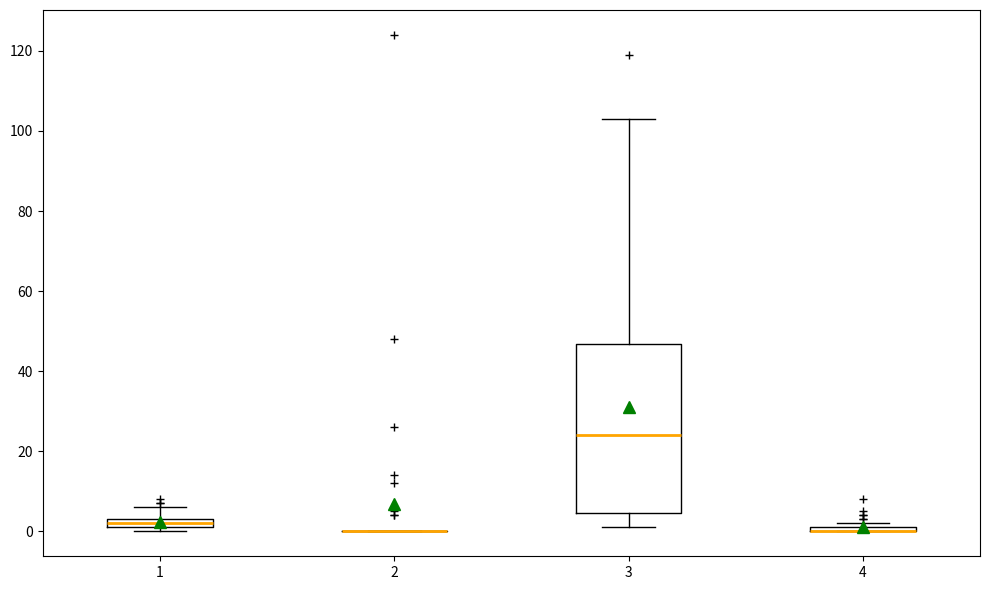

Where is the upper edge of the box at x = 1 on the y-axis? The values are not printed on the chart, so give them approximately, as read against the axis.

4